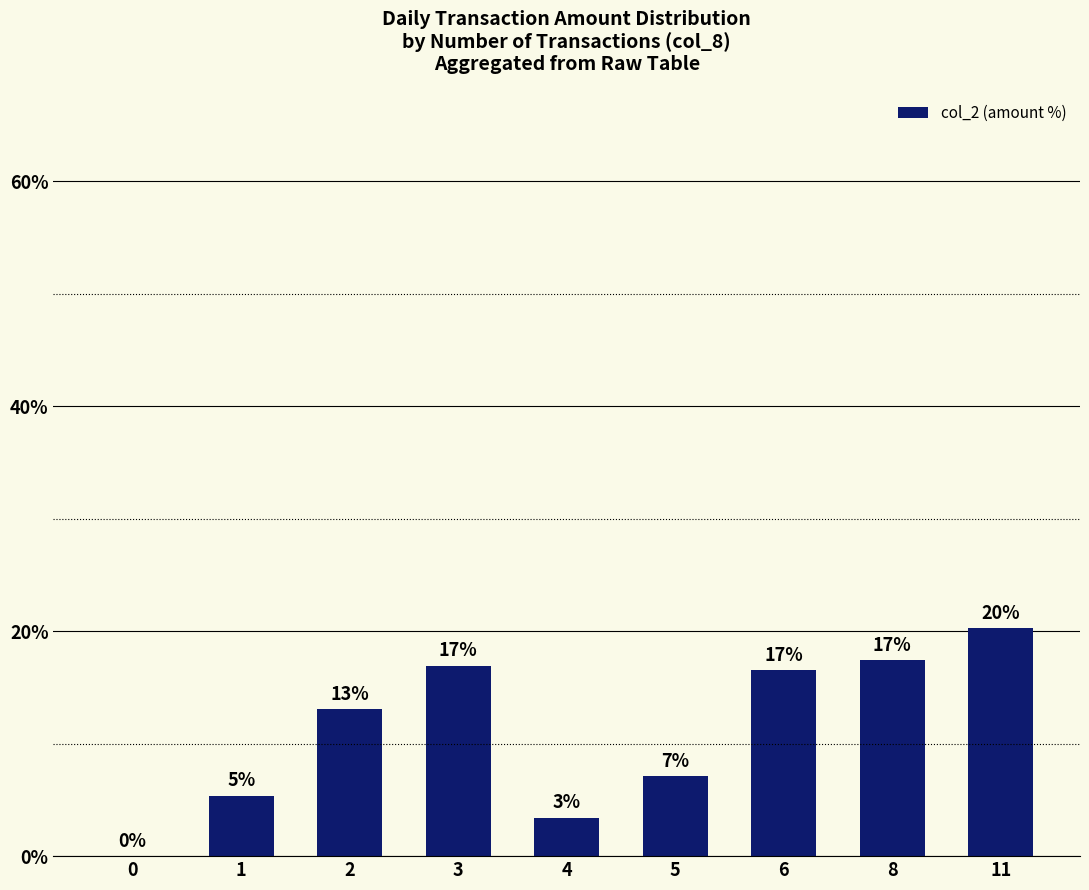

Reading right to left, transcribe all the data shown in this chart.

20.2	17.4	16.5	7.1	3.4	16.9	13.1	5.3	0.0